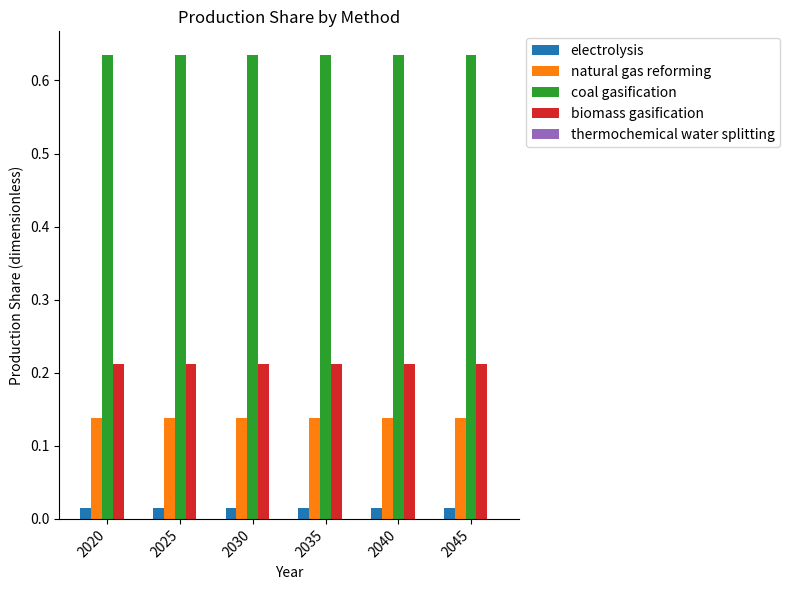

Which series has the largest total across all categories?

coal gasification